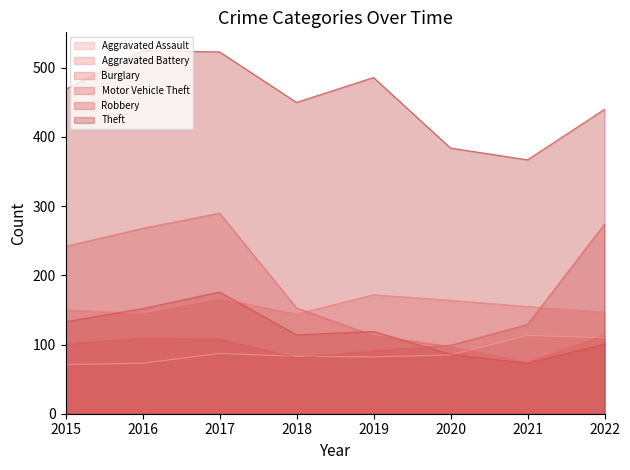

True or false: Aggravated Assault has more than 1 interior local peaks.

True